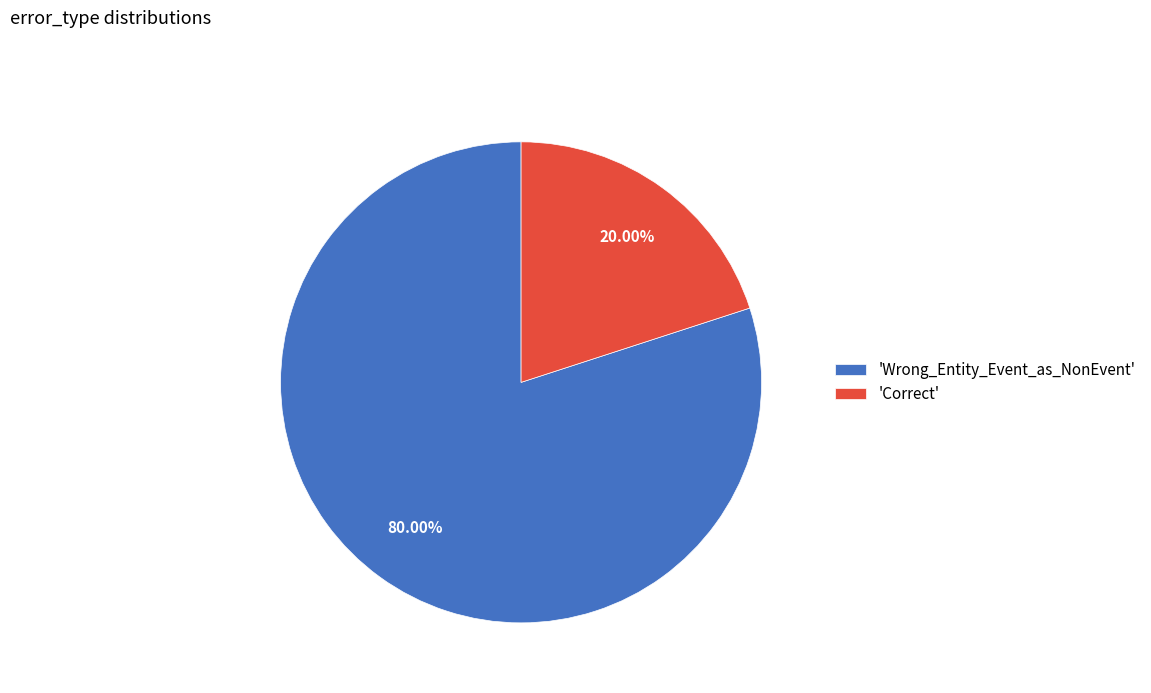

Approximately how many times larger is the value at 'Wrong_Entity_Event_as_NonEvent' compared to 'Correct'?

4.0